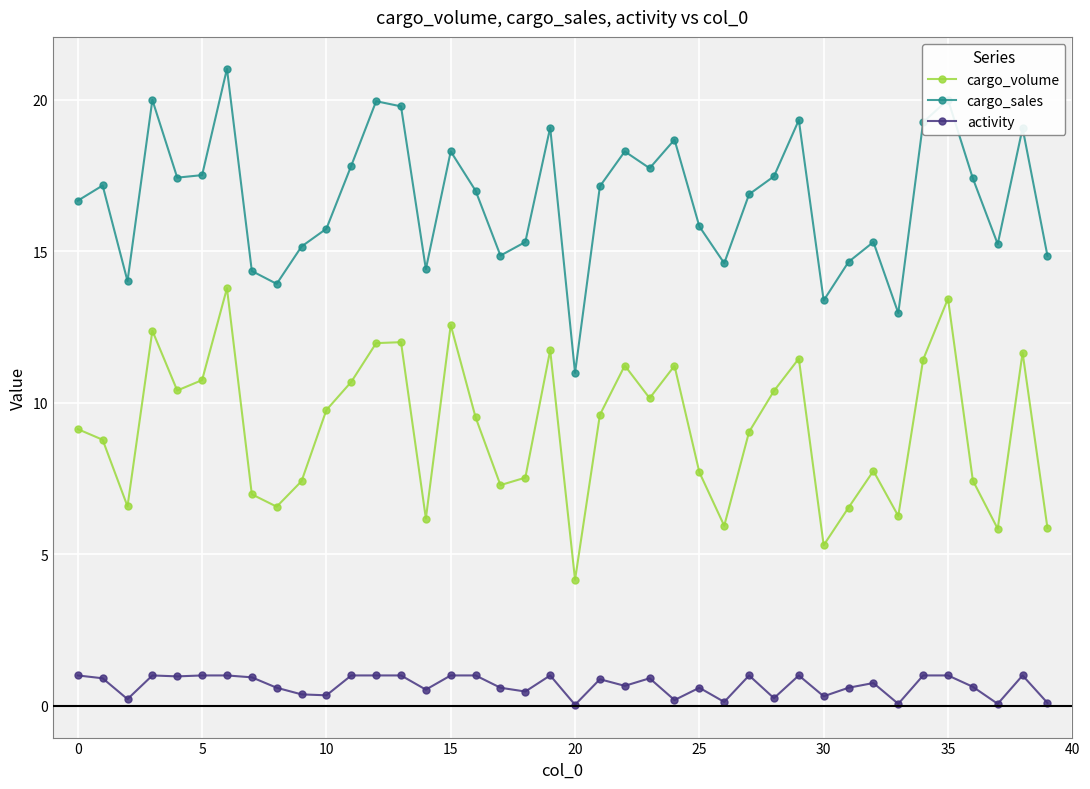

What is the greatest value displayed?

21.0